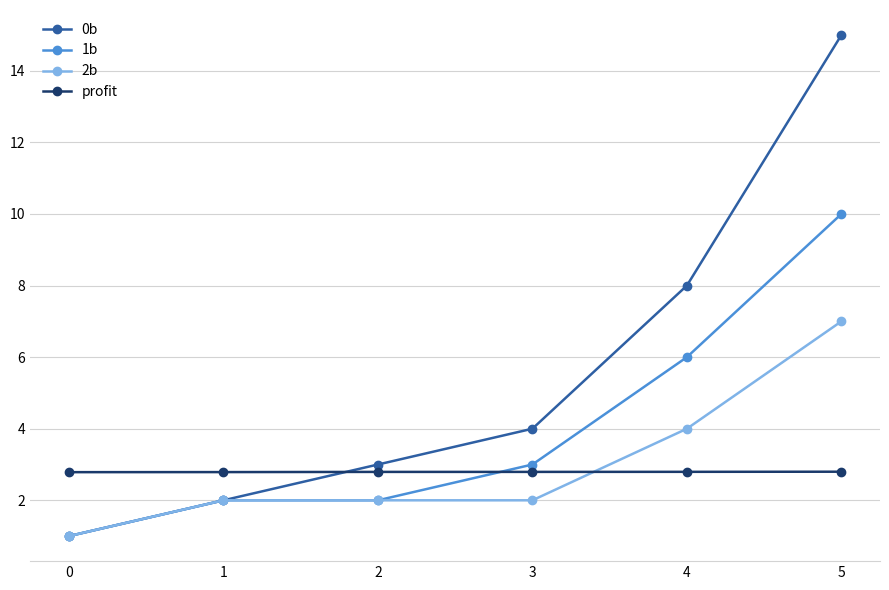

What is the sum of the 0b values at 4 and 0?

9.0